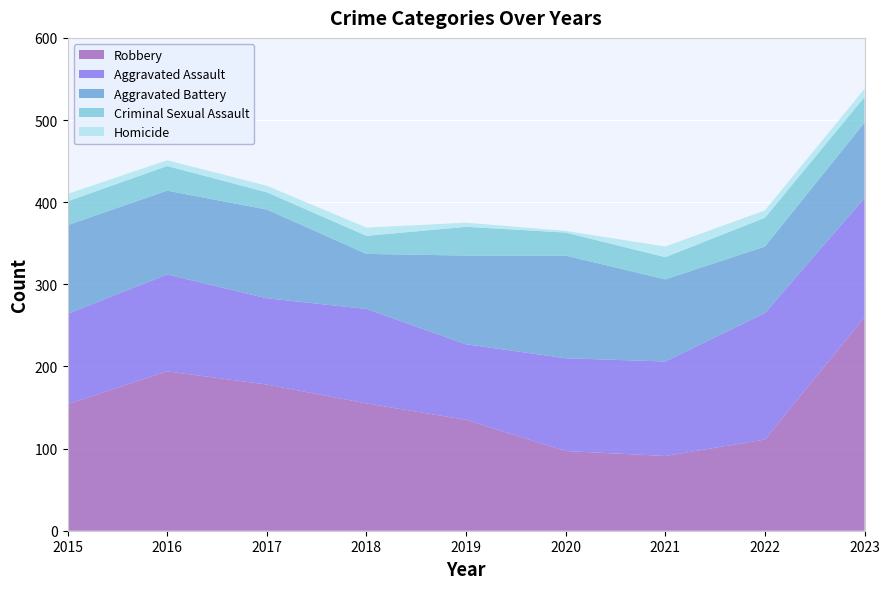

Reading left to right, what are all the values shown in this chart?

Aggravated Assault: 2015=110	2016=118	2017=105	2018=115	2019=92	2020=113	2021=115	2022=154	2023=145
Aggravated Battery: 2015=108	2016=102	2017=108	2018=67	2019=108	2020=125	2021=100	2022=81	2023=92
Criminal Sexual Assault: 2015=29	2016=30	2017=21	2018=22	2019=35	2020=28	2021=27	2022=35	2023=31
Homicide: 2015=9	2016=7	2017=8	2018=10	2019=5	2020=2	2021=13	2022=9	2023=10
Robbery: 2015=154	2016=194	2017=178	2018=155	2019=135	2020=97	2021=91	2022=111	2023=260